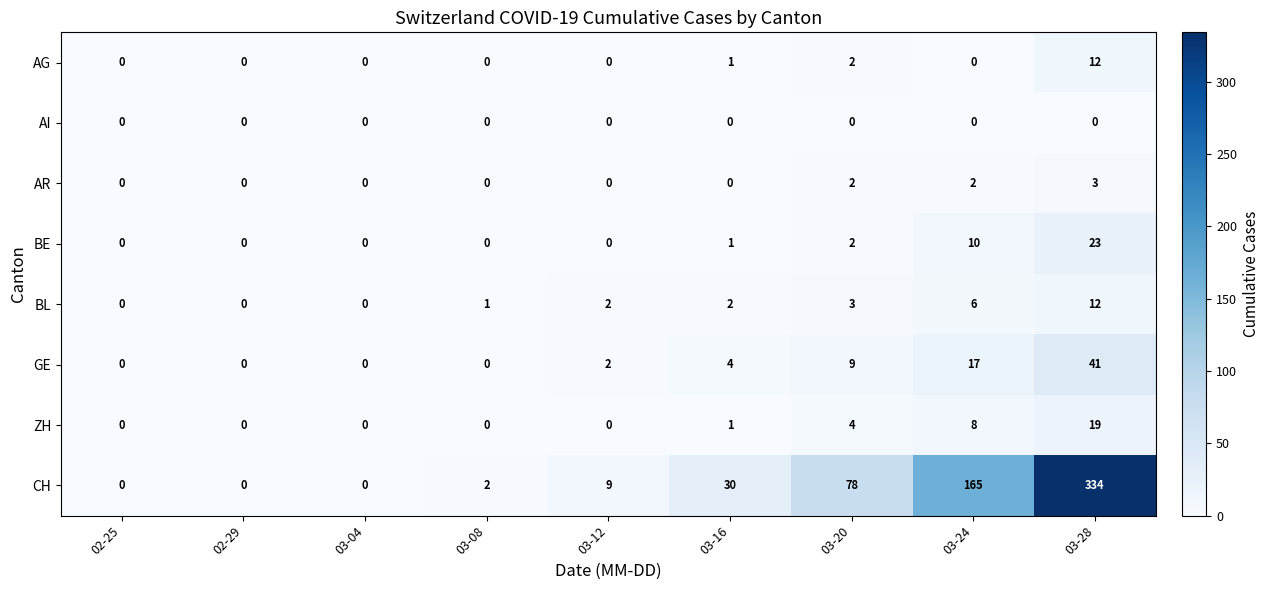

Which label corresponds to the largest value in the chart?

03-28